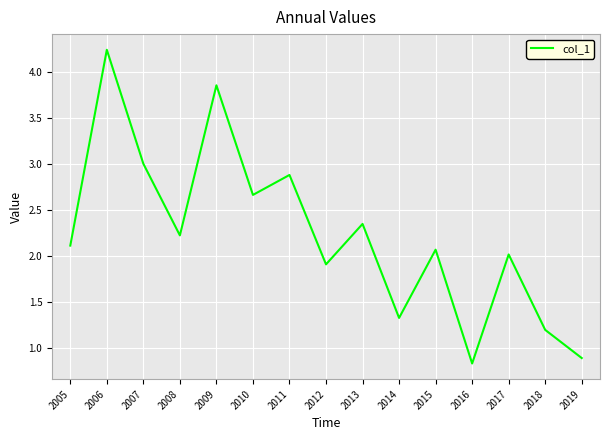

Read the value at 2010.

2.7